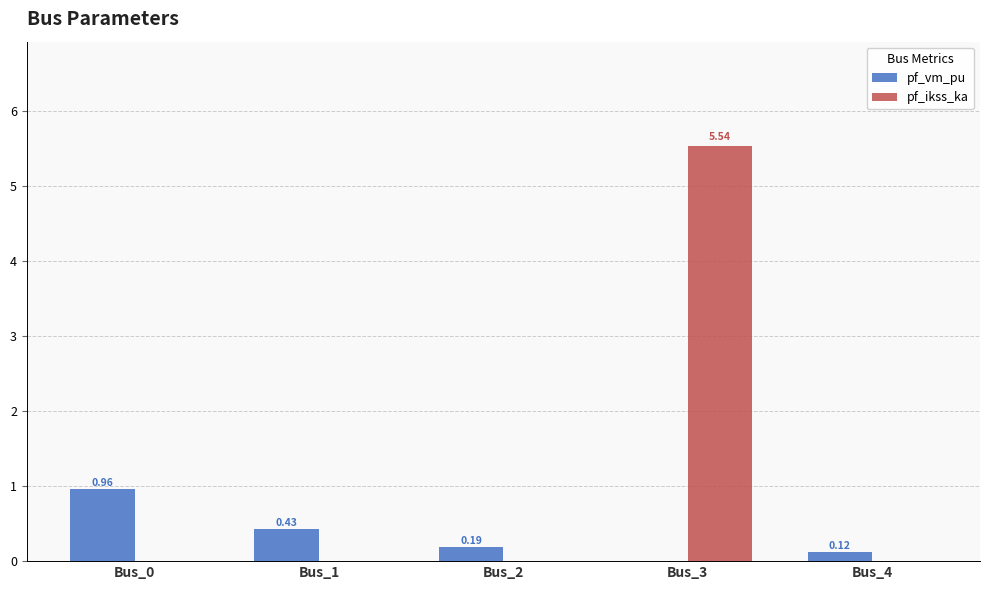

At which category is the sum across all series the highest?

Bus_3